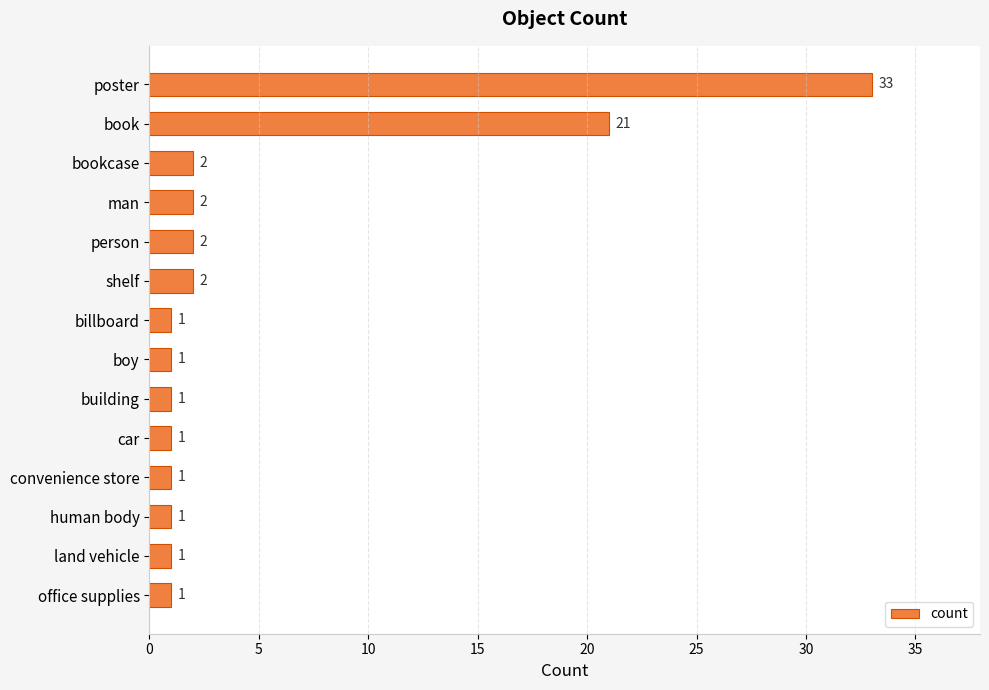

Reading top to bottom, transcribe all the data shown in this chart.

33	21	2	2	2	2	1	1	1	1	1	1	1	1